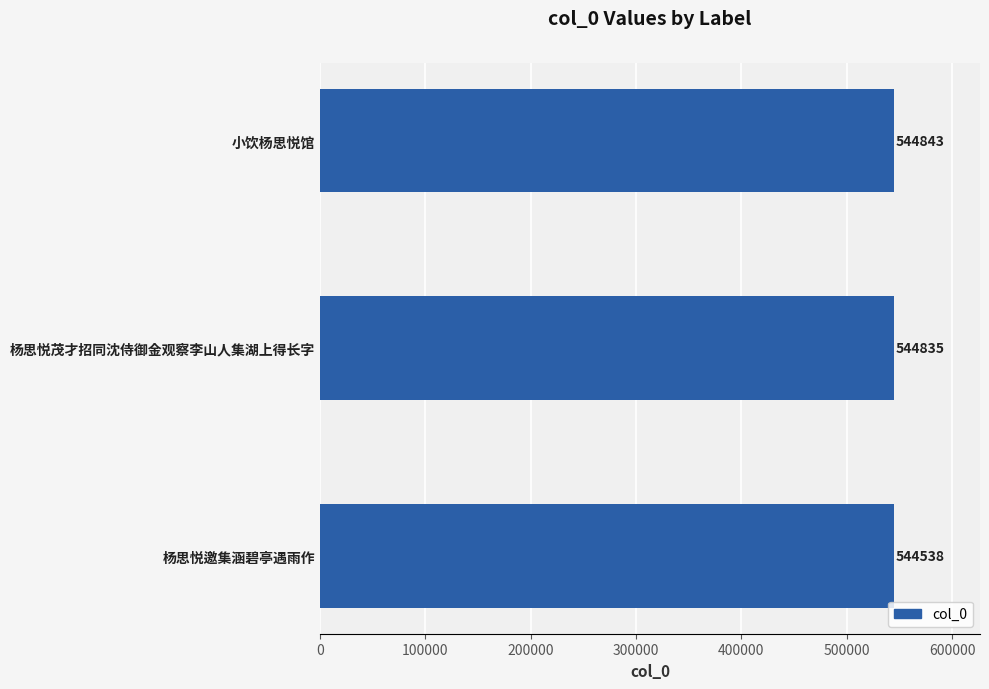

The value at 杨思悦邀集涵碧亭遇雨作 is 544538. True or false?

True